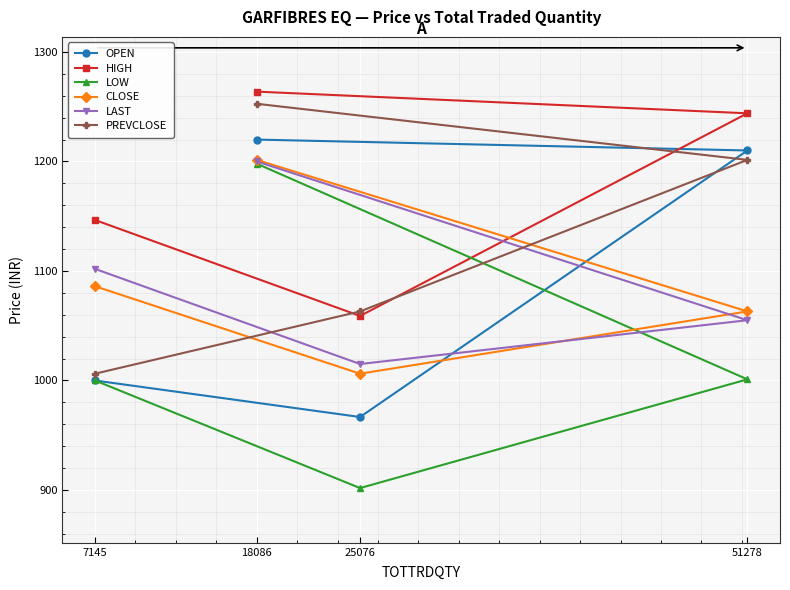

What is the difference between the CLOSE values at 7145 and 51278?

23.0